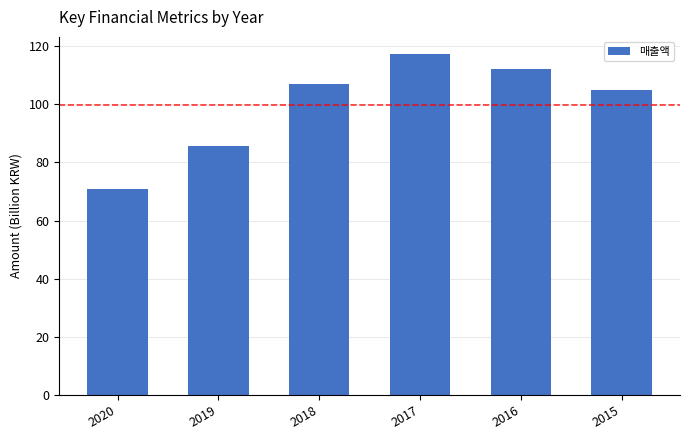

Reading left to right, transcribe all the data shown in this chart.

2020=70.7	2019=85.7	2018=106.9	2017=117.3	2016=112.2	2015=105.0